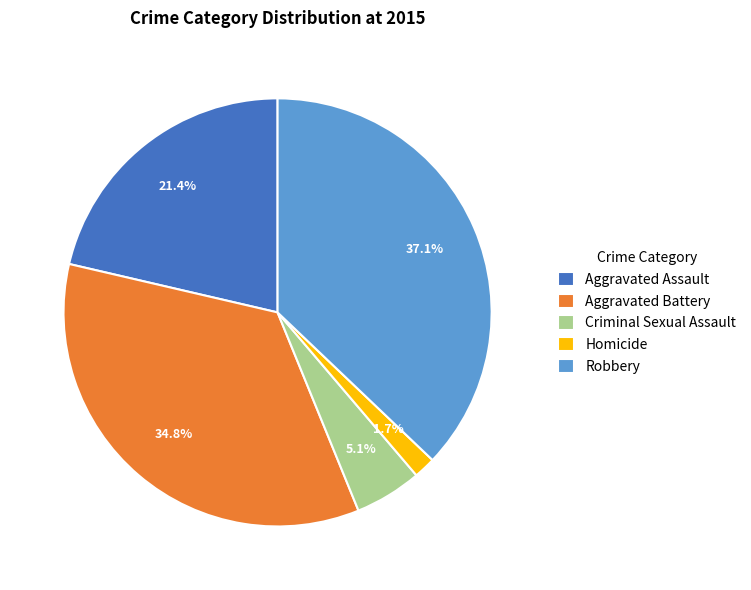

Is there a majority slice in this chart?

No